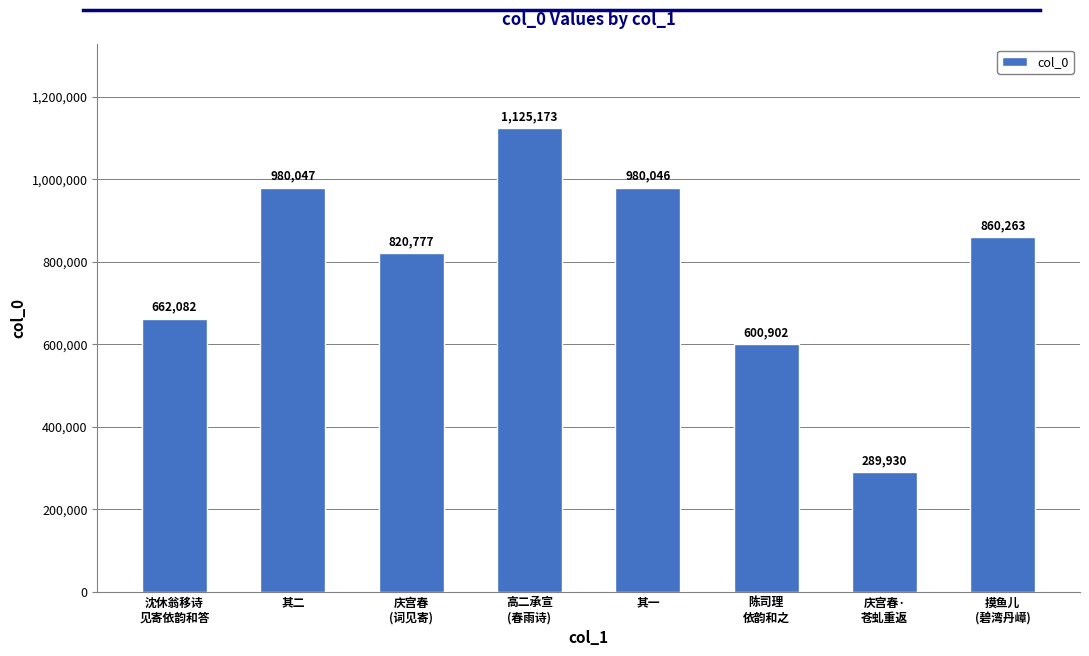

What is the difference between the maximum and minimum values?

835243